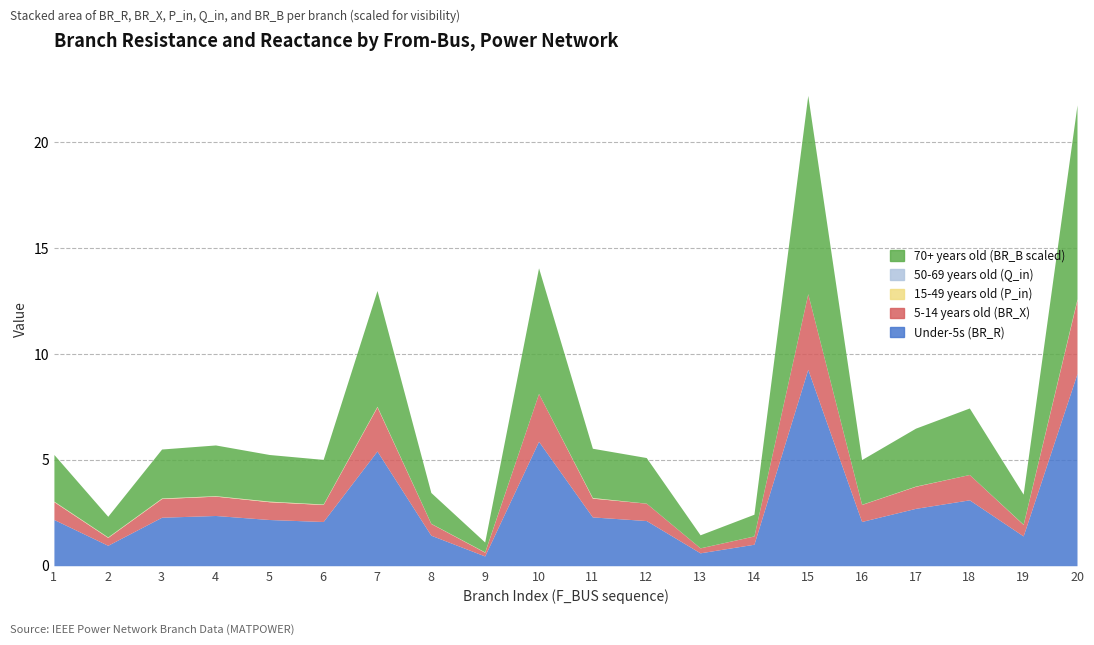

How many data points in 70+ years old (BR_B scaled) are less than 2?

6